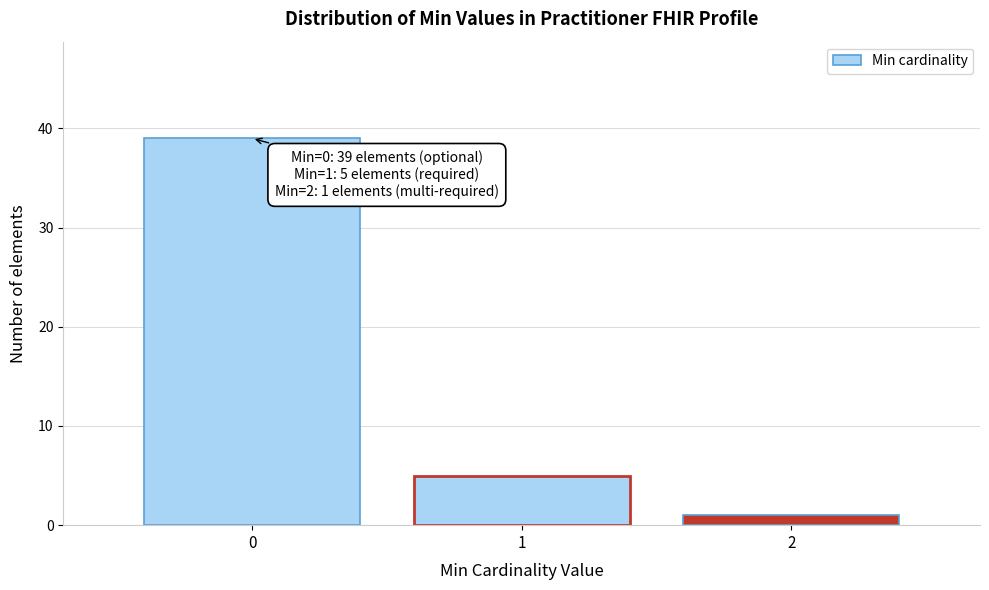

Reading left to right, list all the values displayed in this chart.

39	5	1